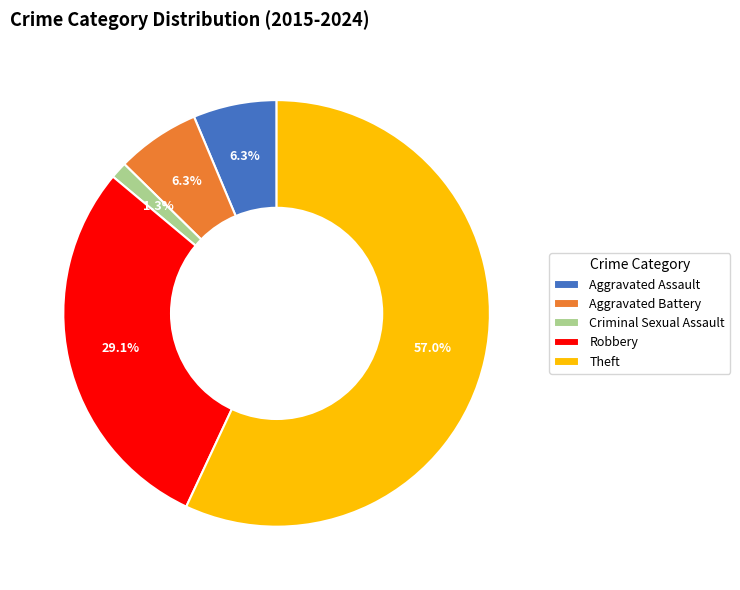

Between Aggravated Assault and Robbery, which is larger?

Robbery